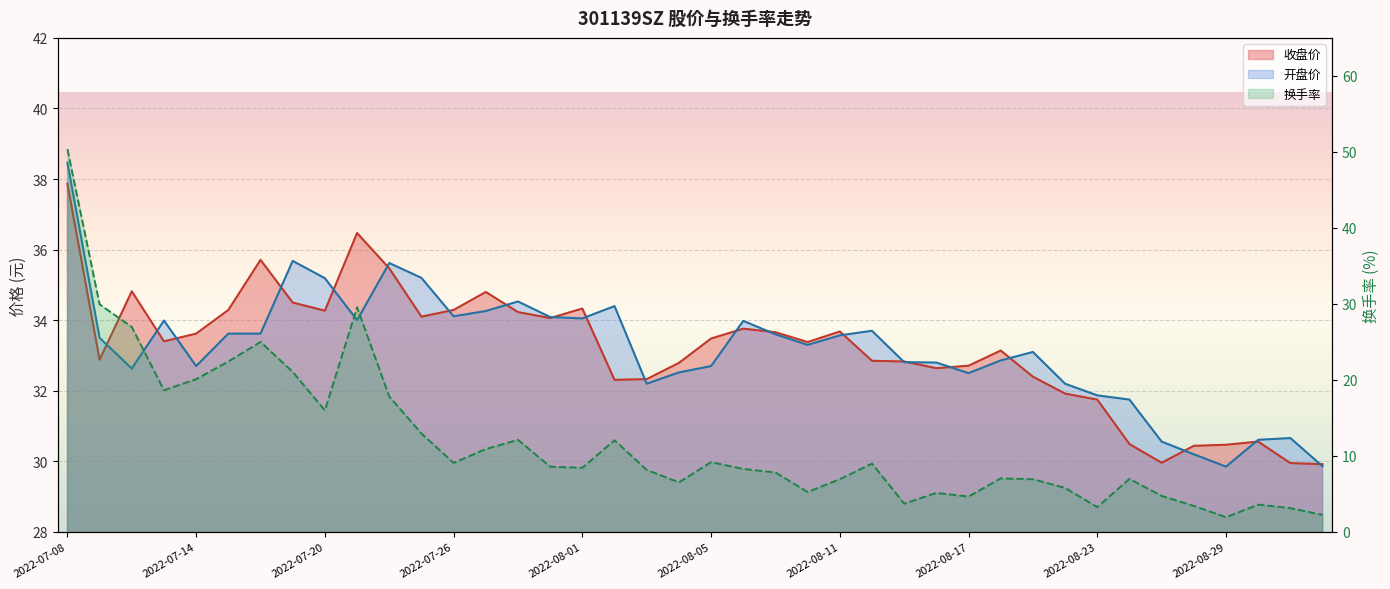

What is the average value of the 收盘价 series?

33.2